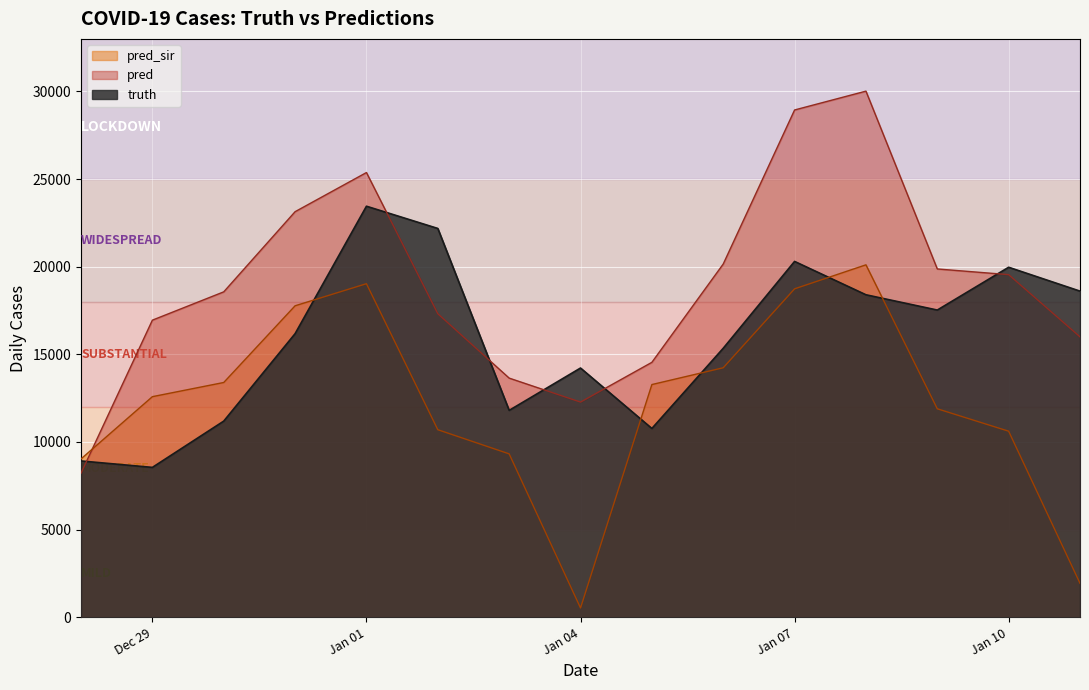

Is it true that pred_sir equals 20108.0 at 2021-01-08?

True